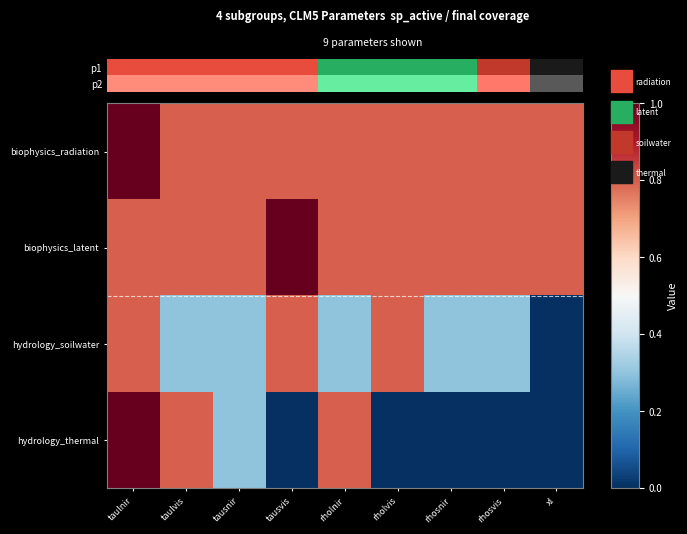

Which series changed the most between taulvis and rholvis?

hydrology_thermal